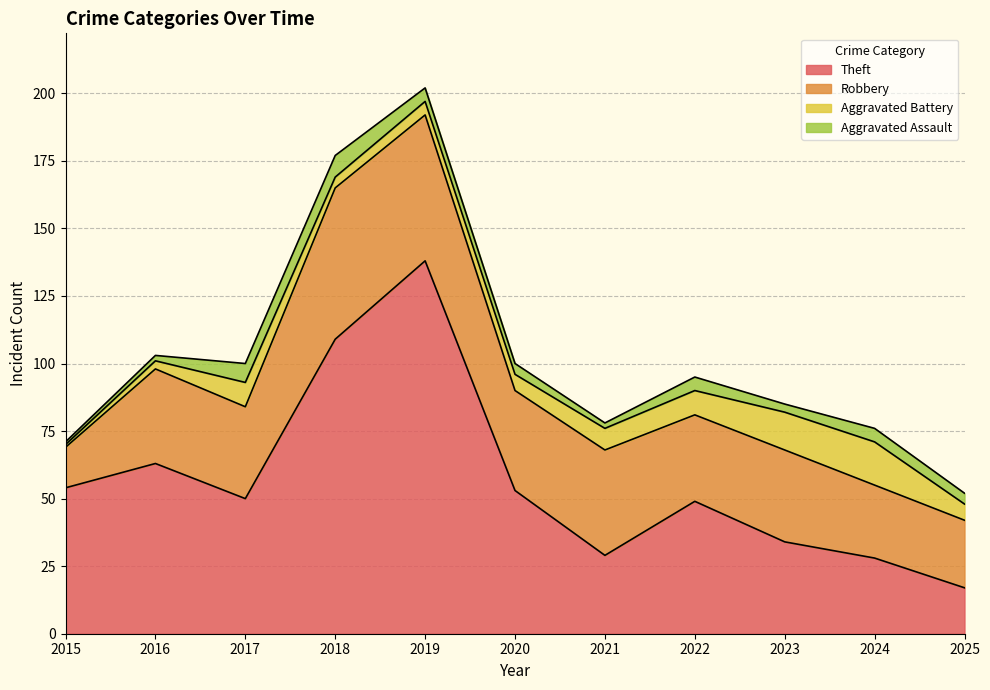

Which series has the largest range (max minus min)?

Theft